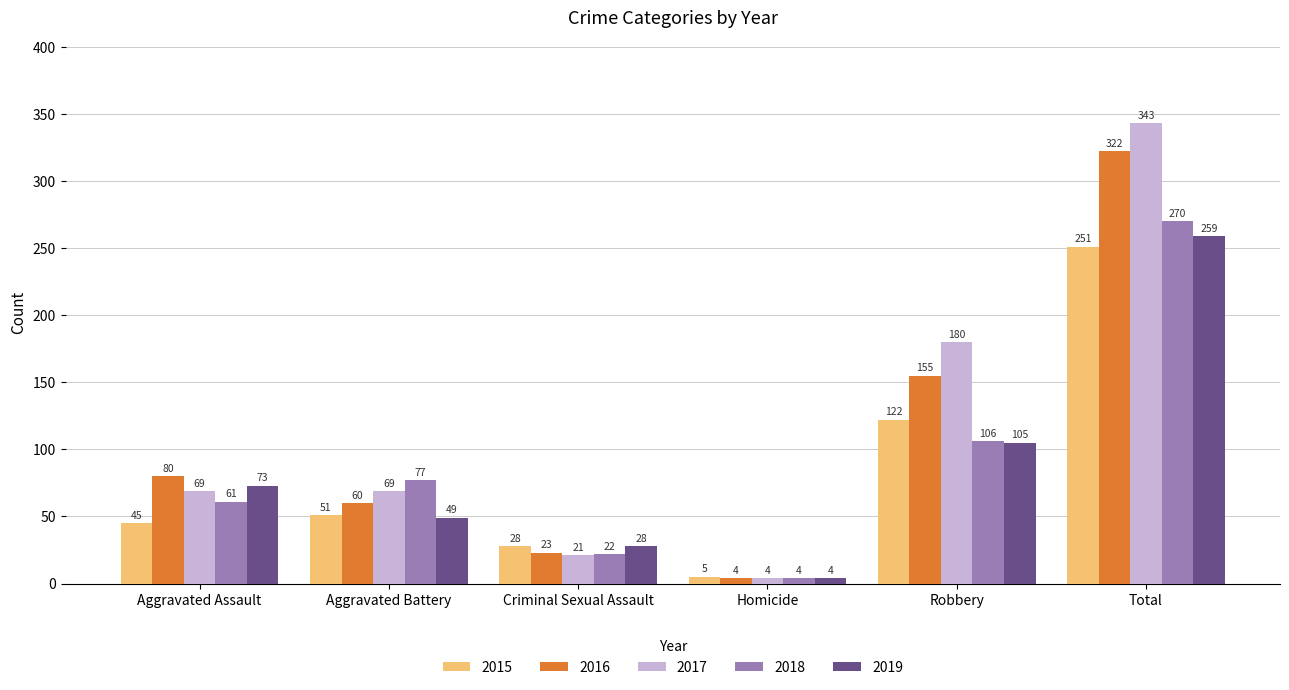

Where is 2015 nearest to the value 128?

Robbery